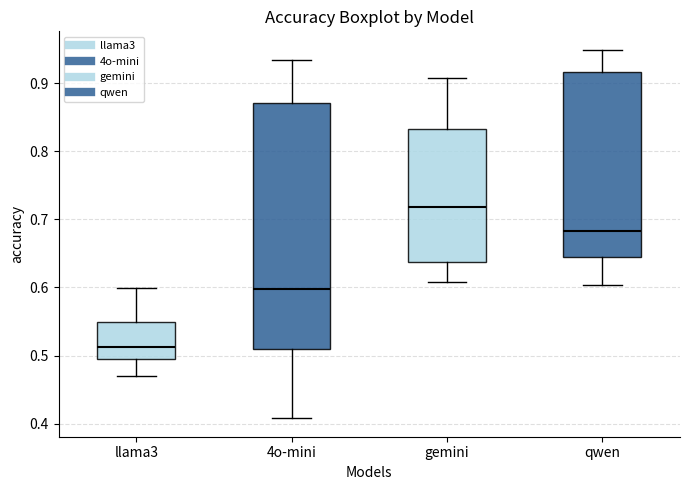

Reading left to right, read every box against the y-axis: the position of its median line, the range the box covers, and the ends of its whiskers. The values are not printed on the chart, so give them approximately, as read against the axis.

llama3: median 0.51, box 0.50 to 0.55, whiskers 0.47 to 0.60
4o-mini: median 0.60, box 0.51 to 0.87, whiskers 0.41 to 0.93
gemini: median 0.72, box 0.64 to 0.83, whiskers 0.61 to 0.91
qwen: median 0.68, box 0.64 to 0.92, whiskers 0.60 to 0.95